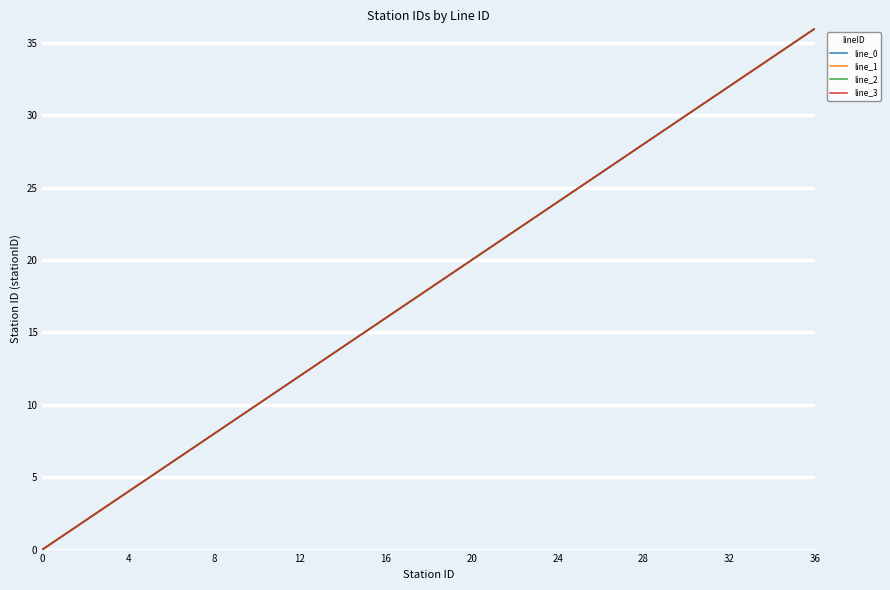

Is this an area chart (filled region under the line)?

No